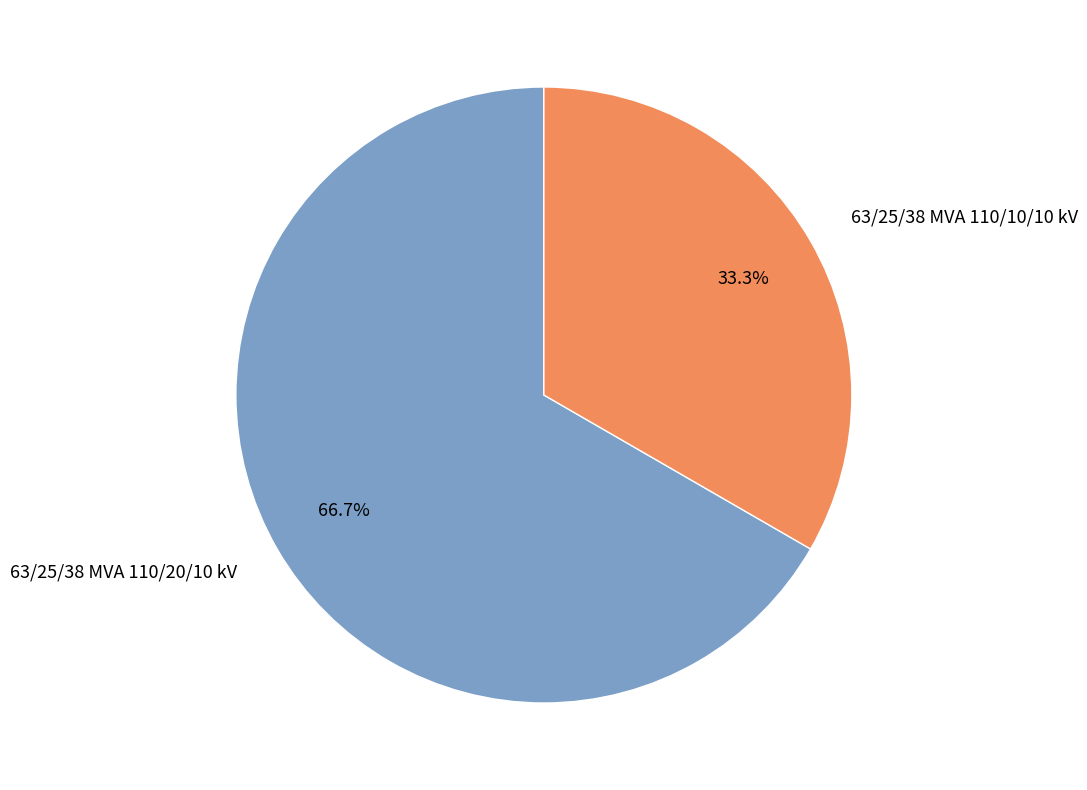

Count the number of slices in the pie.

2